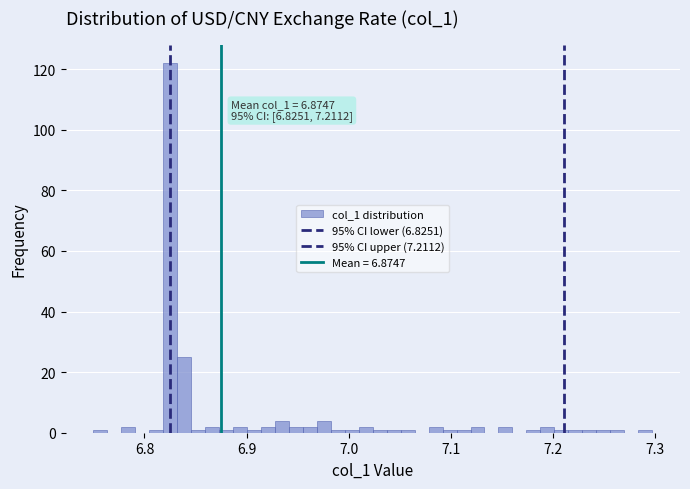

Read against the x-axis, roughly where is the centre of the tallest bar?

6.83